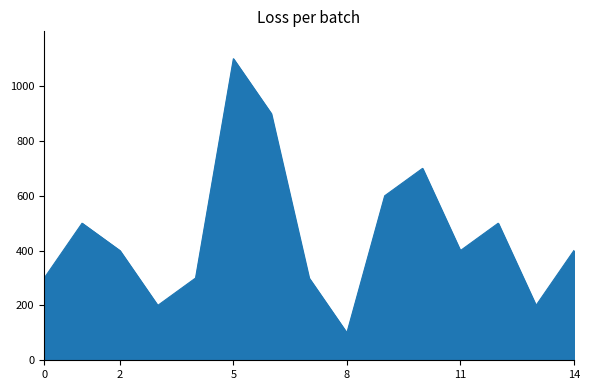

What is the difference between the maximum and minimum values?

1000